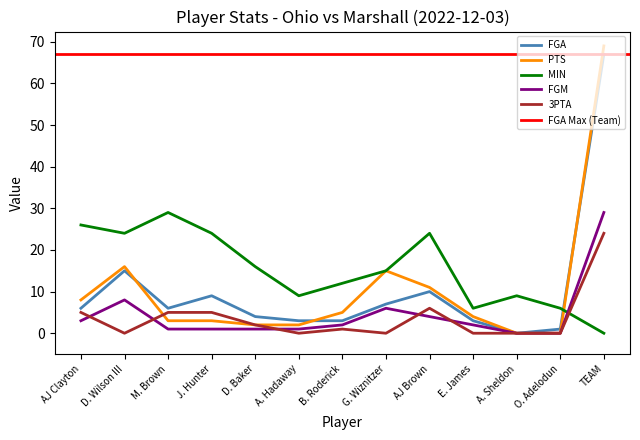

How many times do 3PTA and PTS cross each other?

1